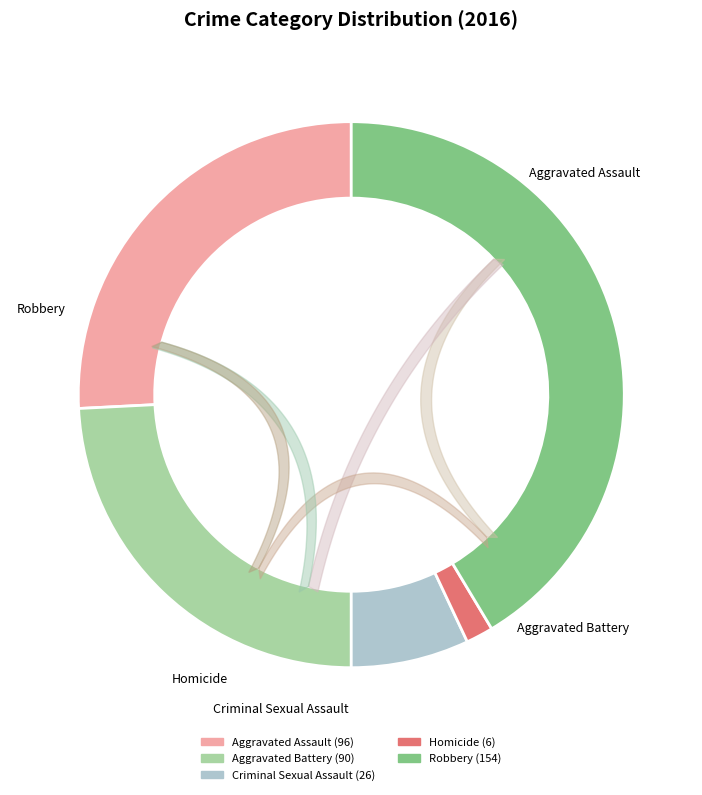

What portion of the pie excludes Criminal Sexual Assault?

93.0%